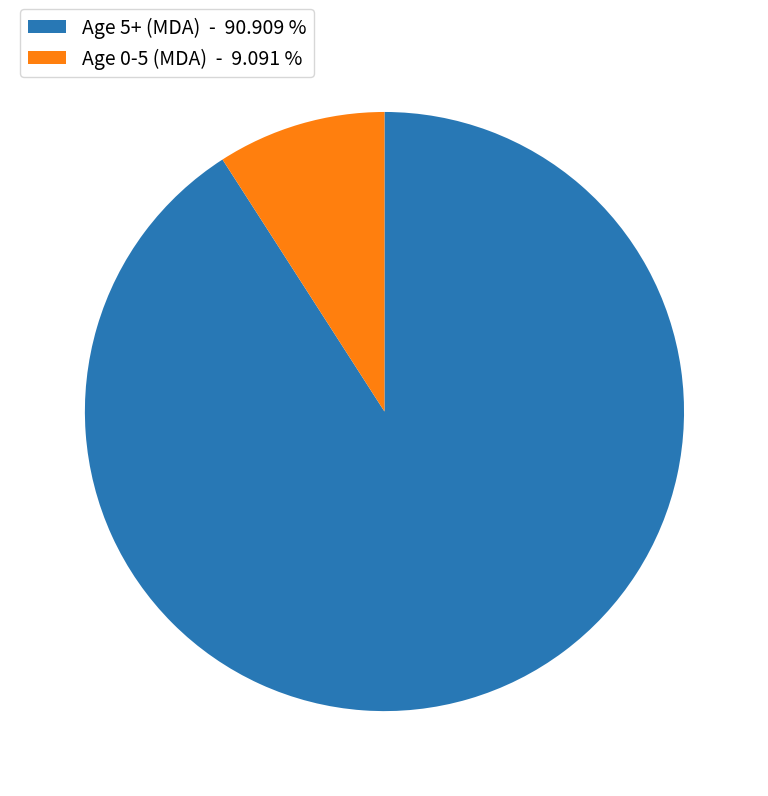

What is the ratio of the value at Age 5+ (MDA) - 90.909 % to the value at Age 0-5 (MDA) - 9.091 %?

10.0